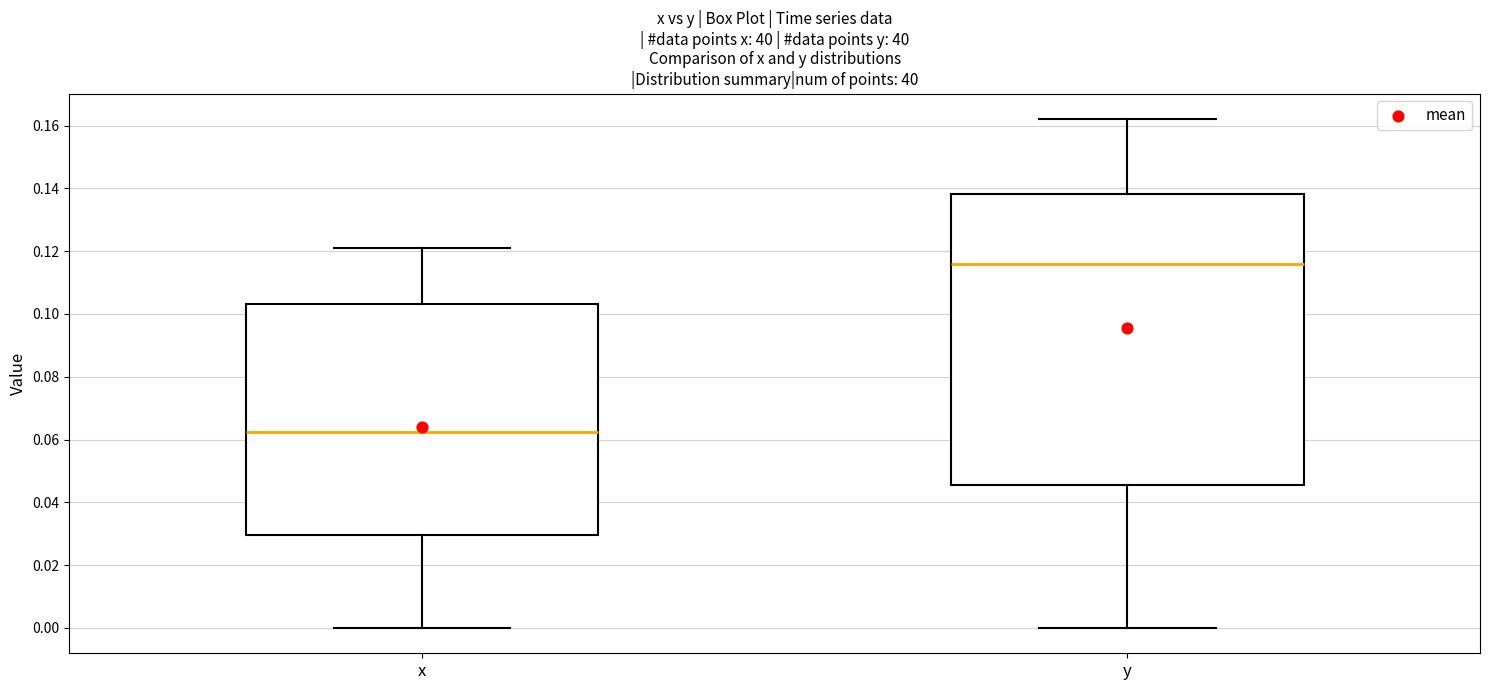

Reading left to right, transcribe this box plot: for each box, give where its median line is, the range the box spans, and where its two whiskers end, as read against the y-axis. The values are not printed on the chart, so give them approximately, as read against the axis.

x: median 0.062, box 0.030 to 0.104, whiskers 0.000 to 0.120
y: median 0.116, box 0.046 to 0.138, whiskers 0.000 to 0.162